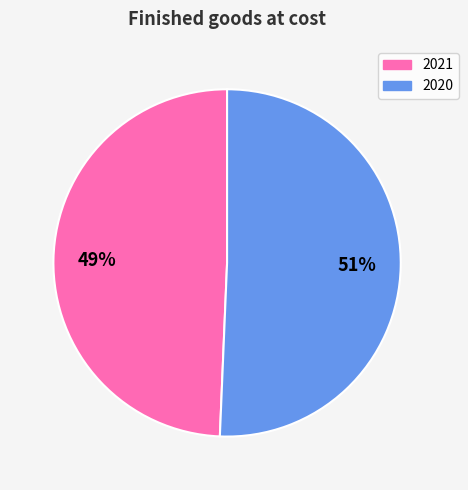

The 2020 slice represents 45% of the pie. True or false?

False